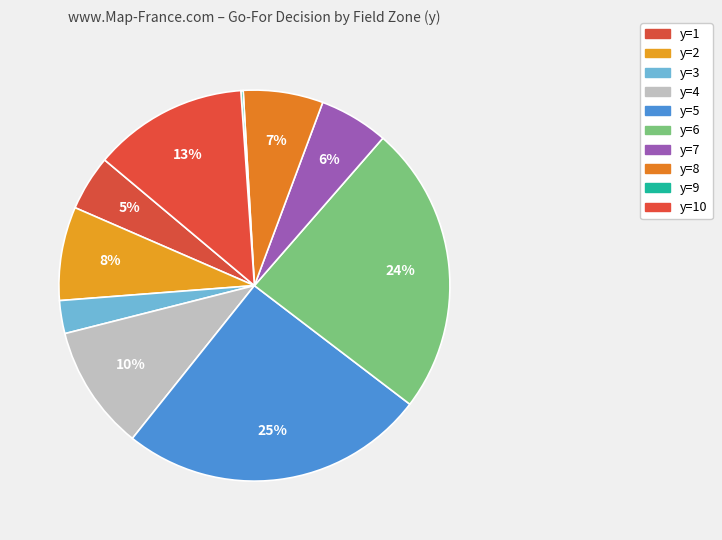

Which slice is the smallest?

y=9